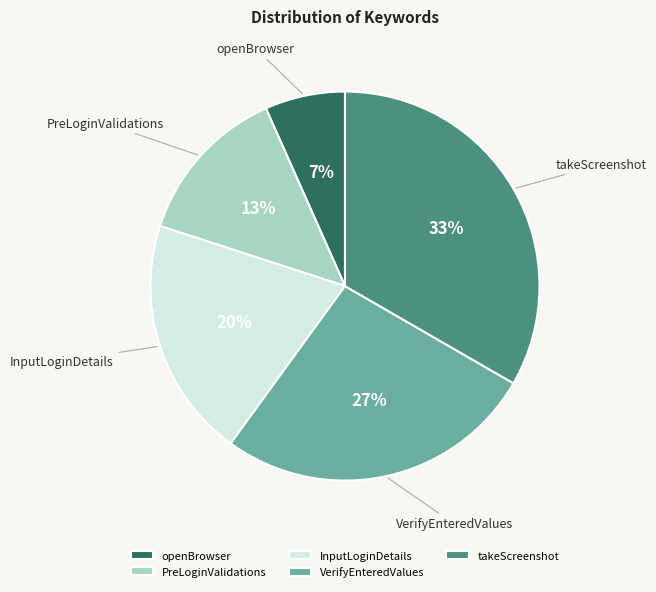

To the nearest percent, what is the combined percentage of VerifyEnteredValues and PreLoginValidations?

40%